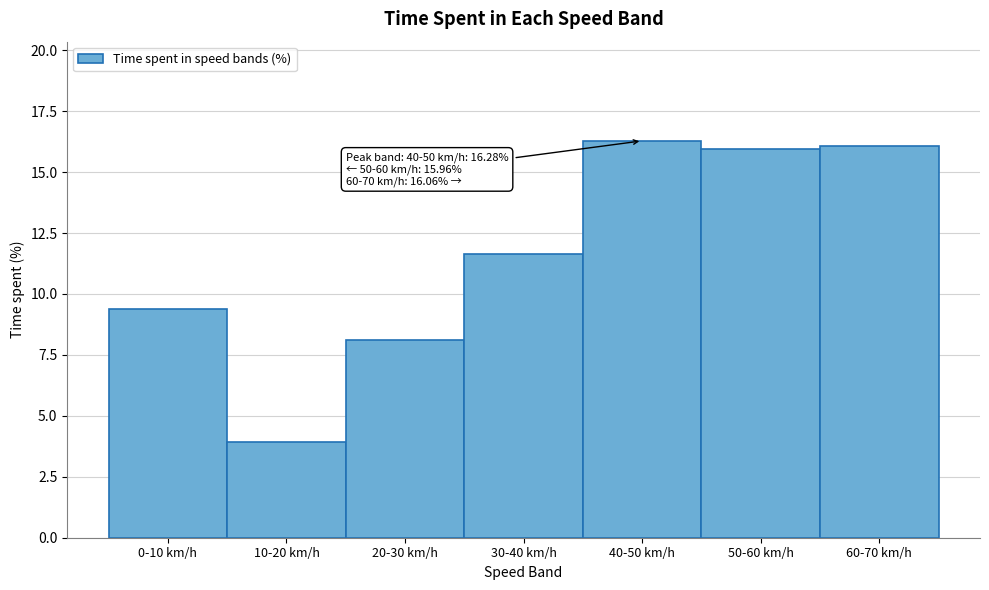

Reading right to left, transcribe all the data shown in this chart.

16.1	16.0	16.3	11.7	8.1	3.9	9.4